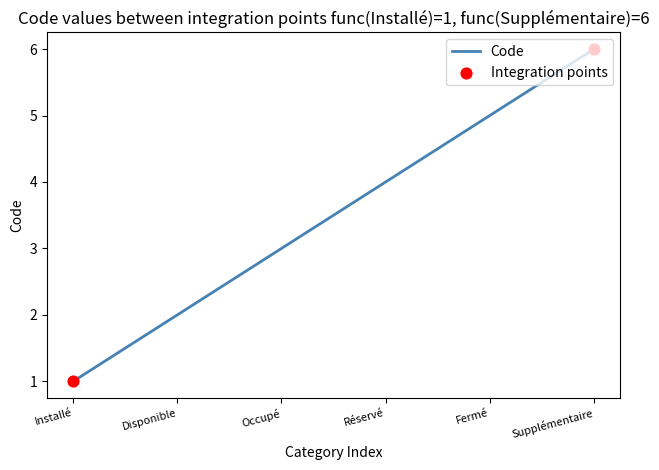

Approximately how many times larger is the value at Supplémentaire compared to Fermé?

1.2